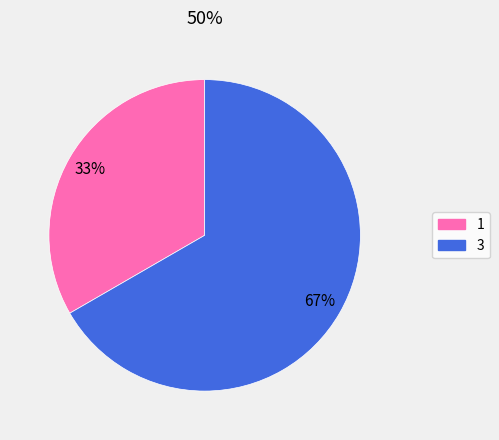

The 3 slice represents 67% of the pie. True or false?

True